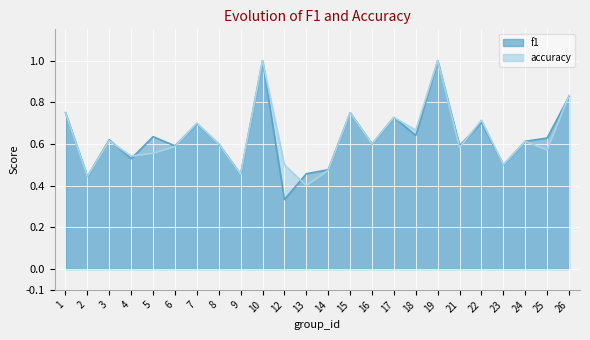

Is the value of f1 at 10 greater than the value of accuracy at 21?

Yes